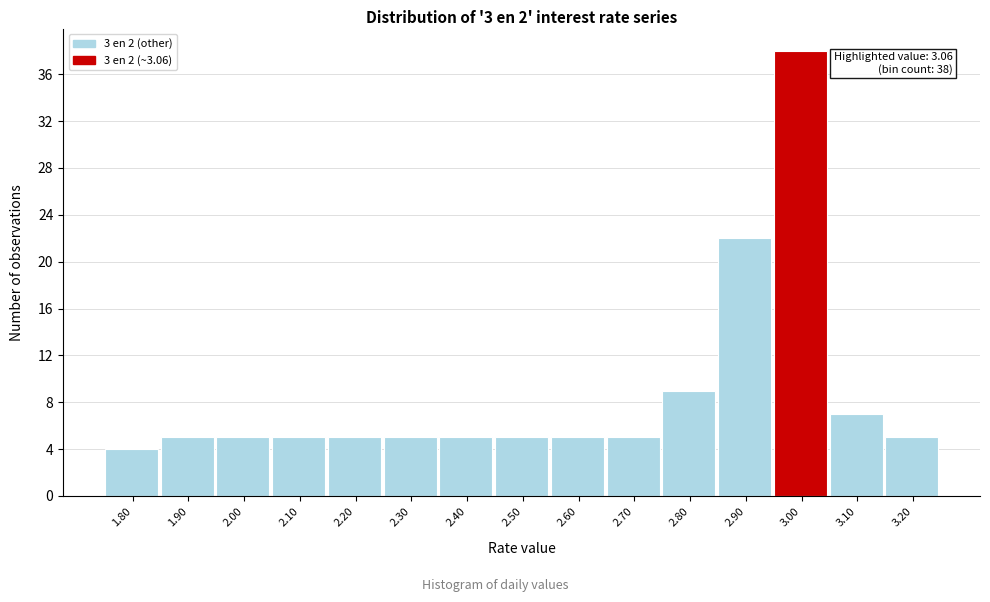

Reading left to right, extract all data points from this chart.

4	5	5	5	5	5	5	5	5	5	9	22	38	7	5